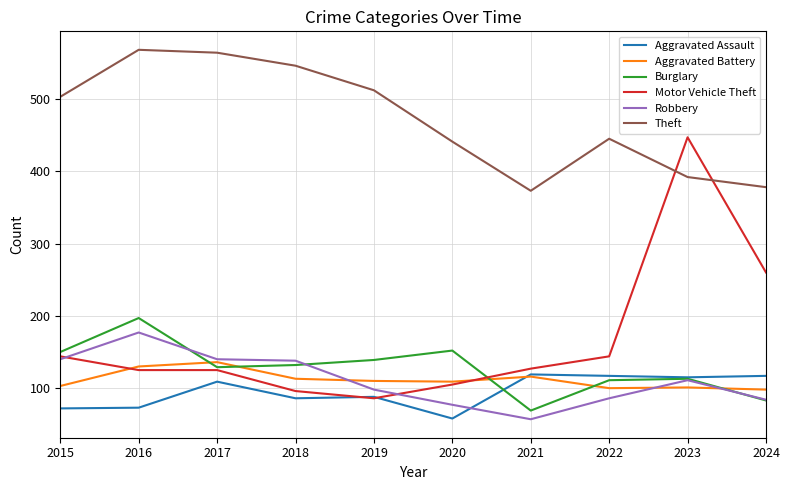

At which category does Aggravated Assault reach its first local peak?

2017